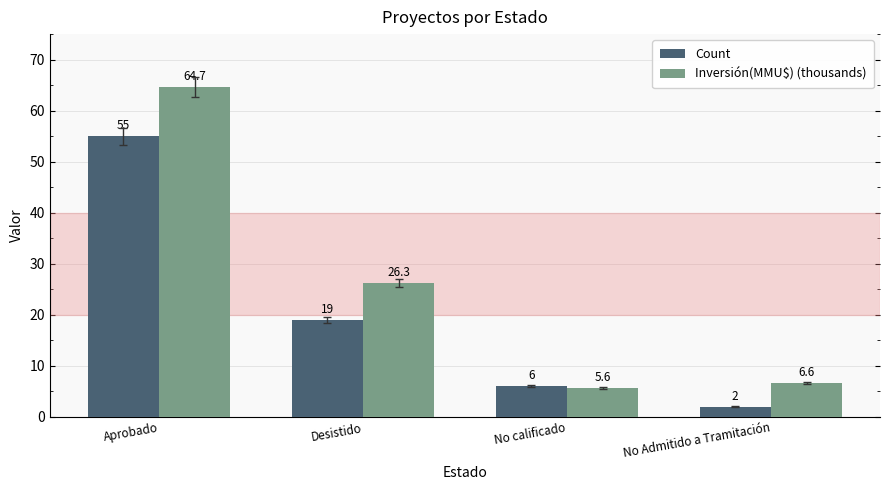

What is the total value across all series at Desistido?

45.3